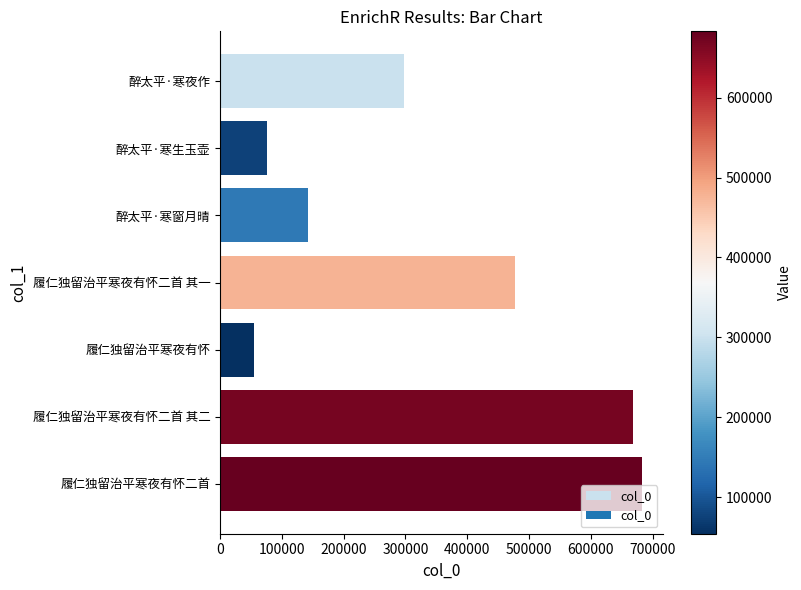

Which label corresponds to the largest value in the chart?

履仁独留治平寒夜有怀二首